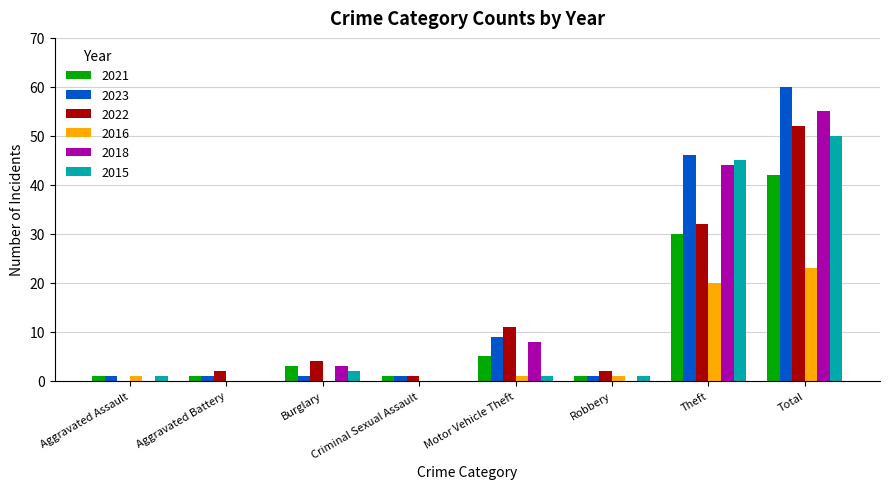

Which label corresponds to the largest value in the chart?

Total